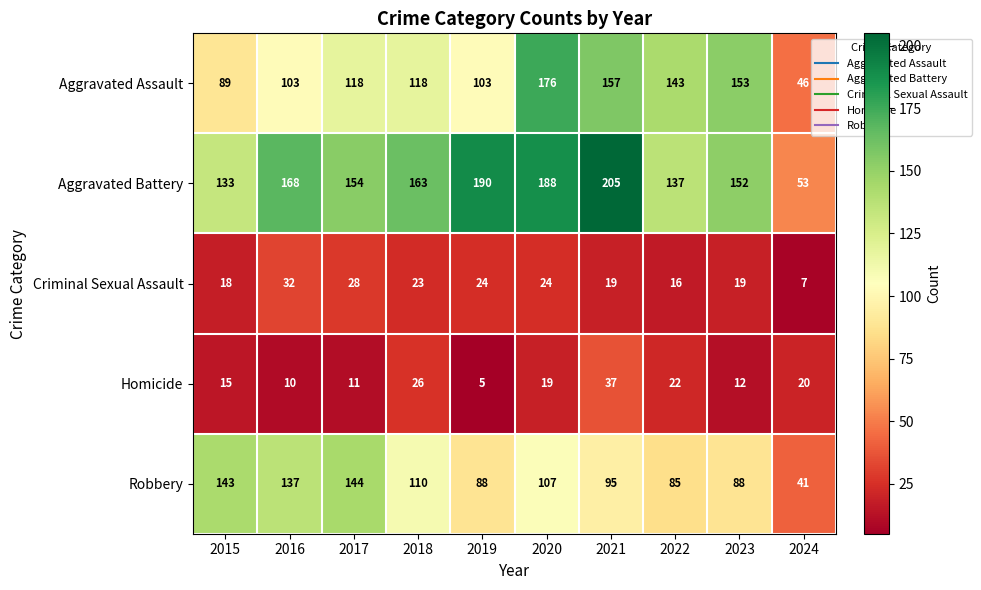

What is the difference between the Aggravated Battery values at 2015 and 2021?

72